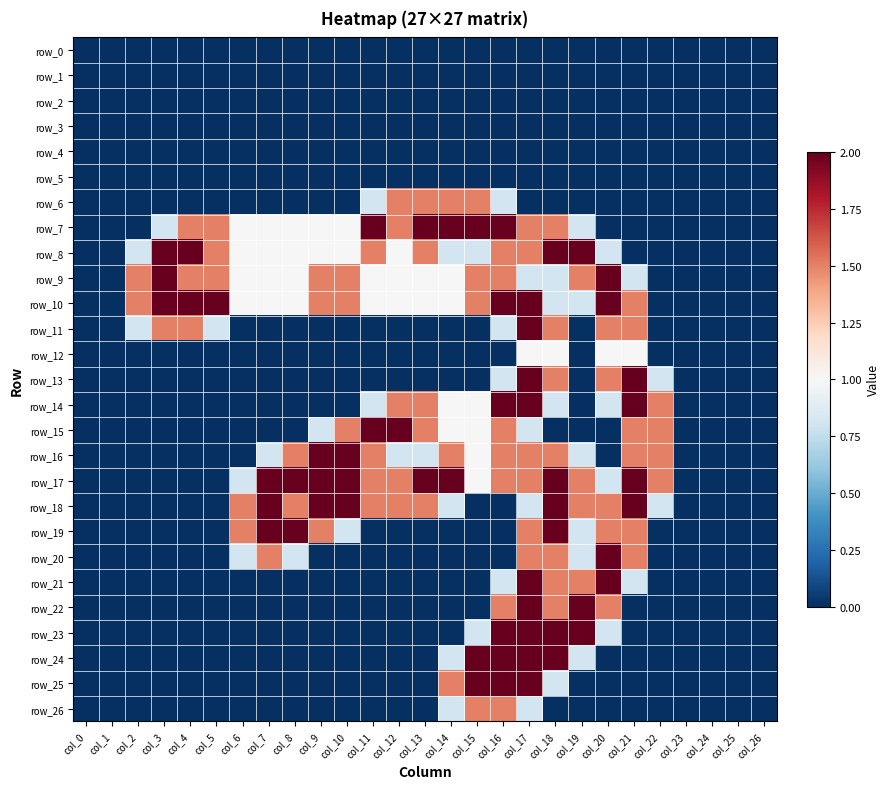

What is the maximum value for row_12?

1.0